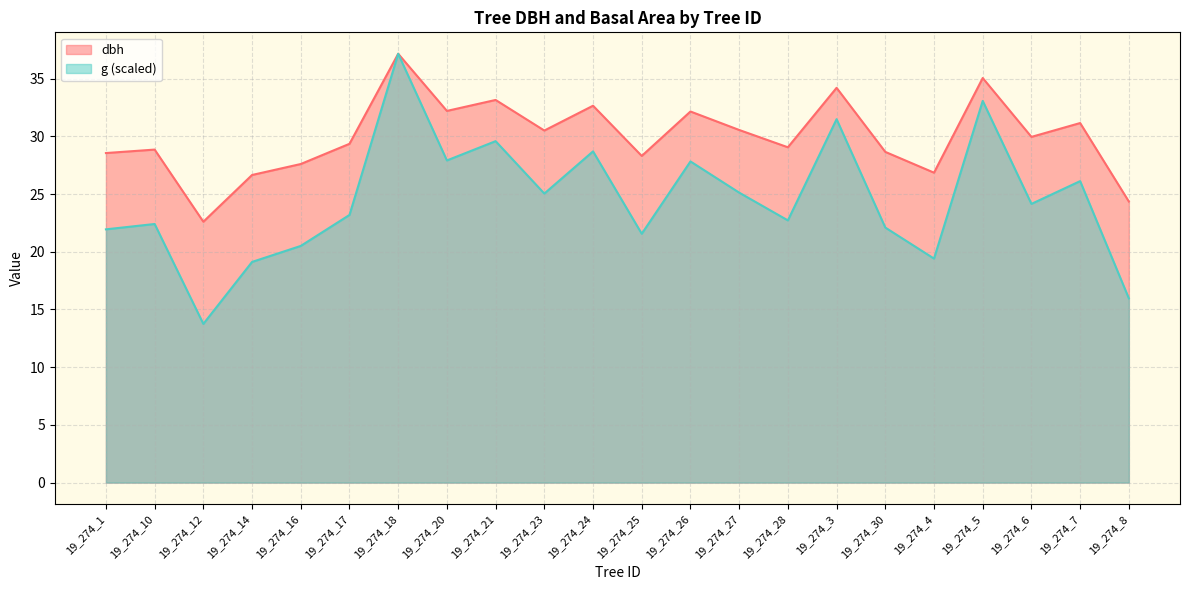

Between 19_274_5 and 19_274_1, which is larger?

19_274_5